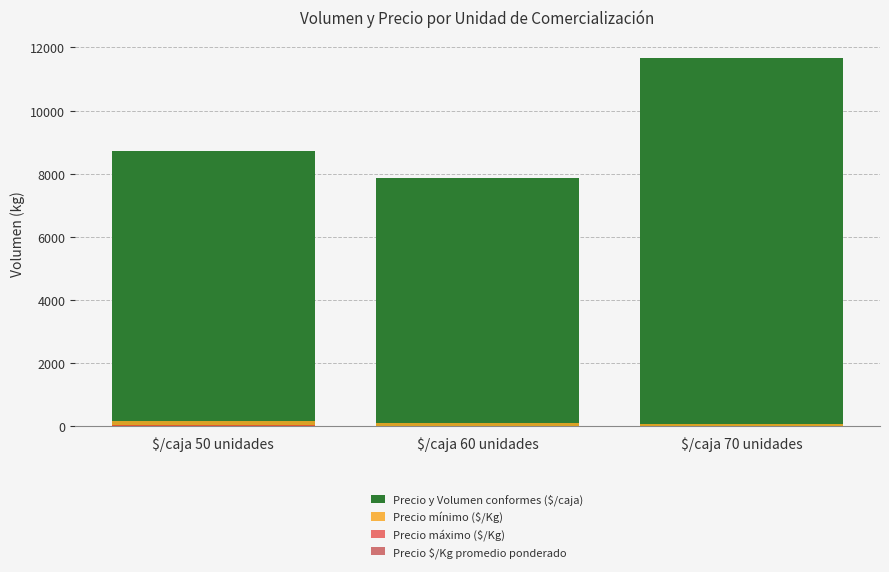

What is the total value across all series at $/caja 60 unidades?

7985.5